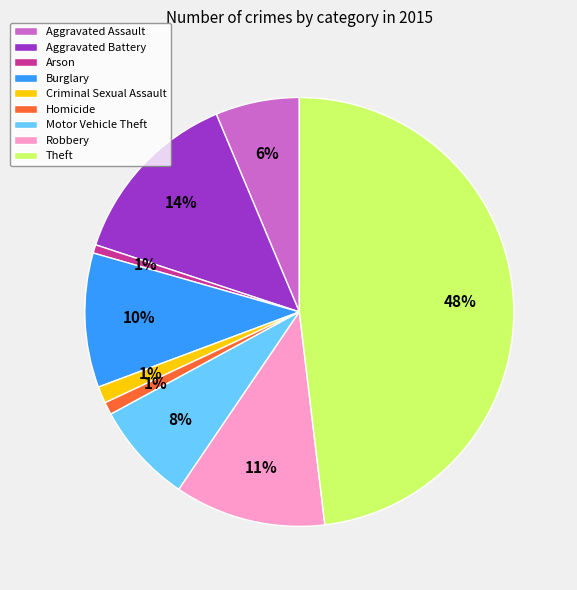

The Criminal Sexual Assault slice represents 1% of the pie. True or false?

True